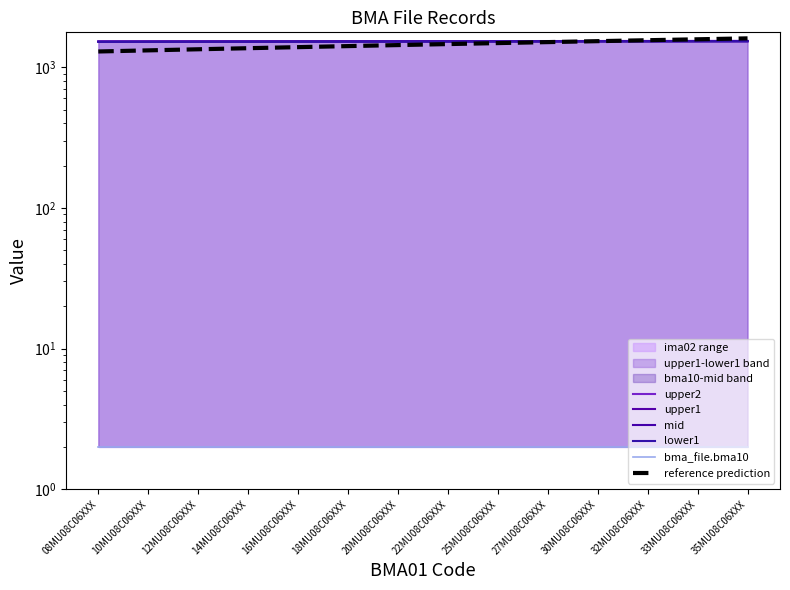

Where is upper1 nearest to the value 1528?

20MU08C06XXX